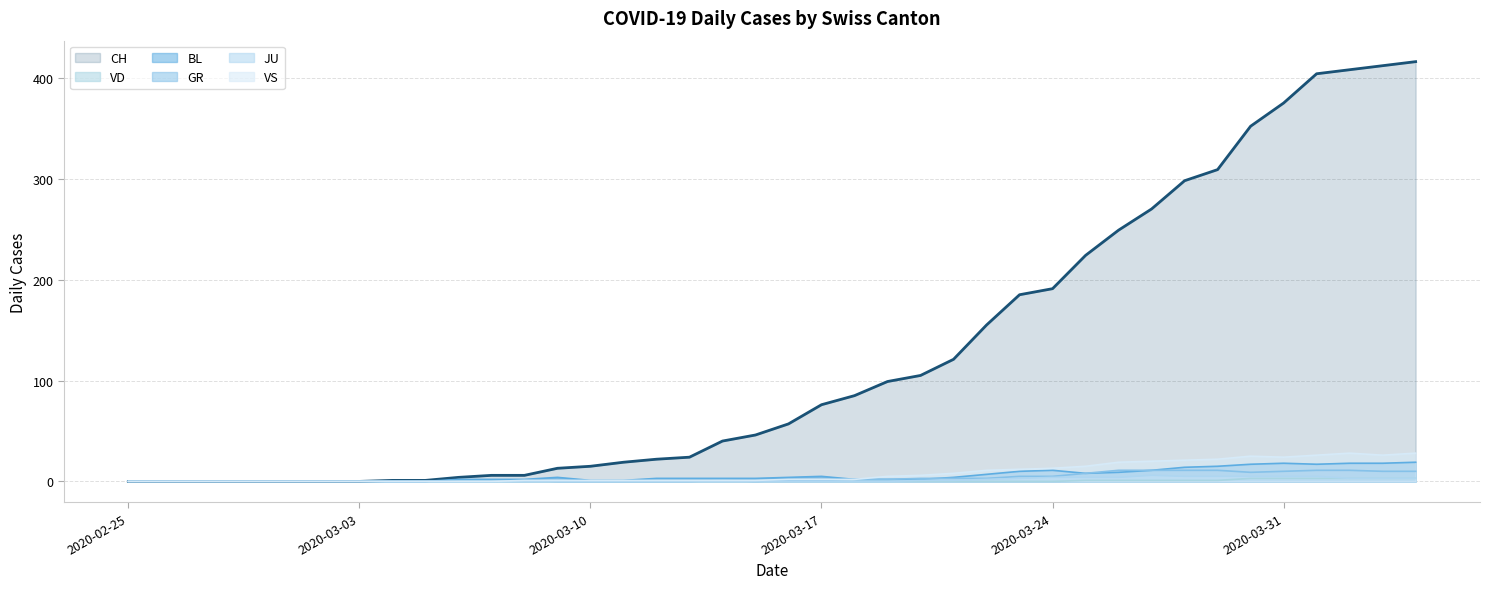

Does the chart display data point markers on the line(s)?

No